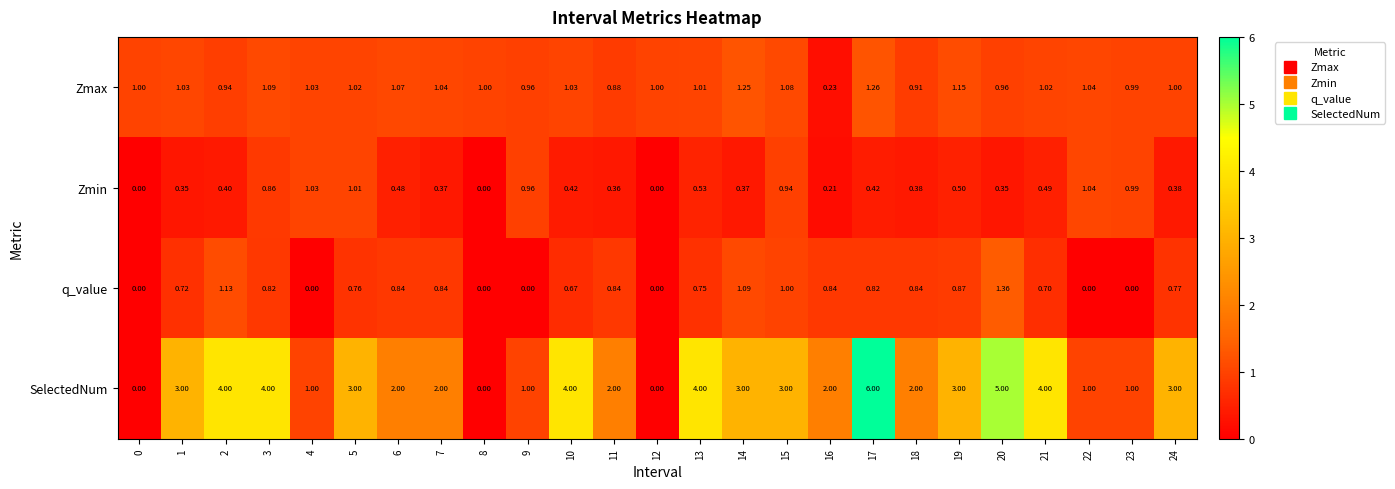

What is the spread (max minus min) of values at 7?

1.6